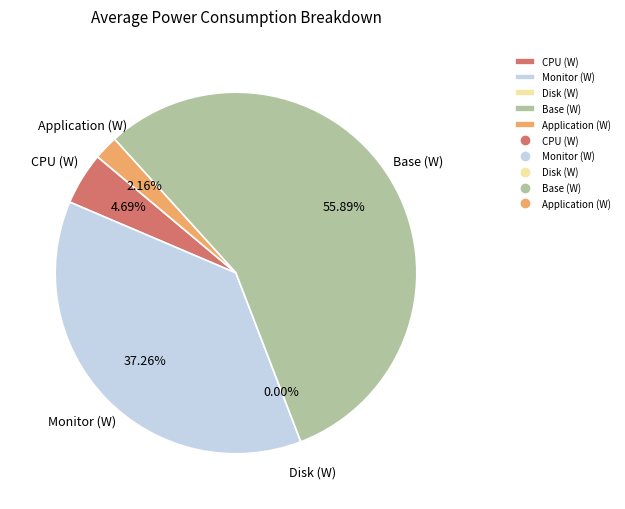

To the nearest percent, what portion does Application (W) represent?

2%